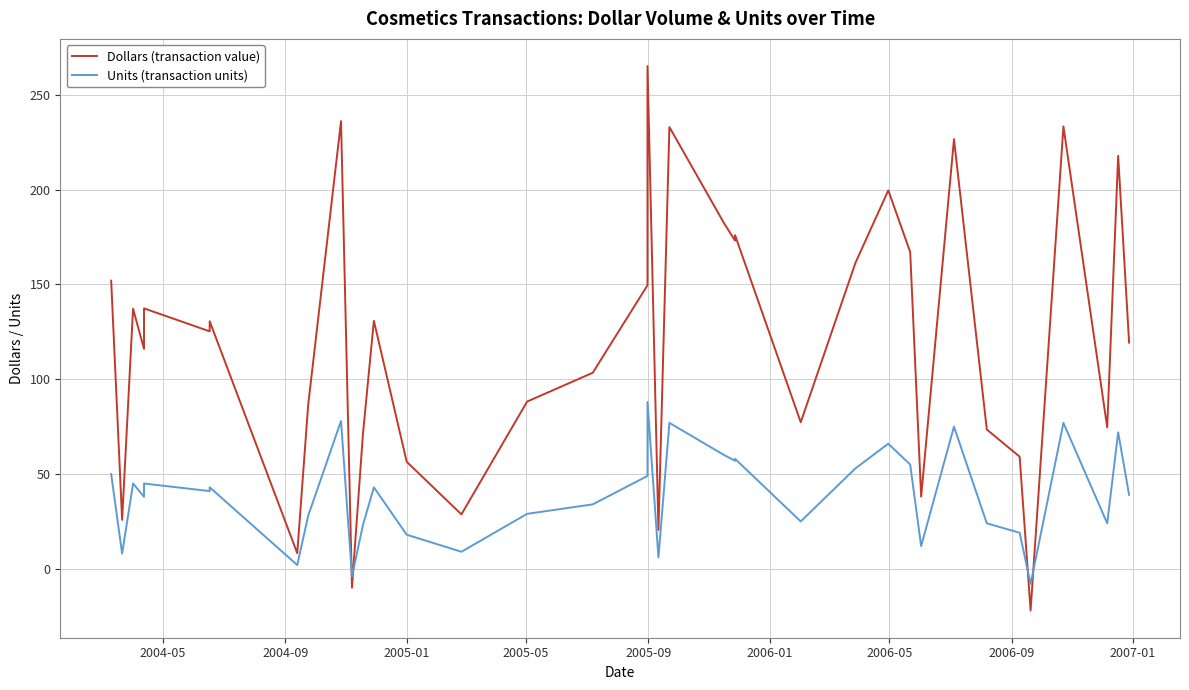

Which series has the largest range (max minus min)?

Dollars (transaction value)